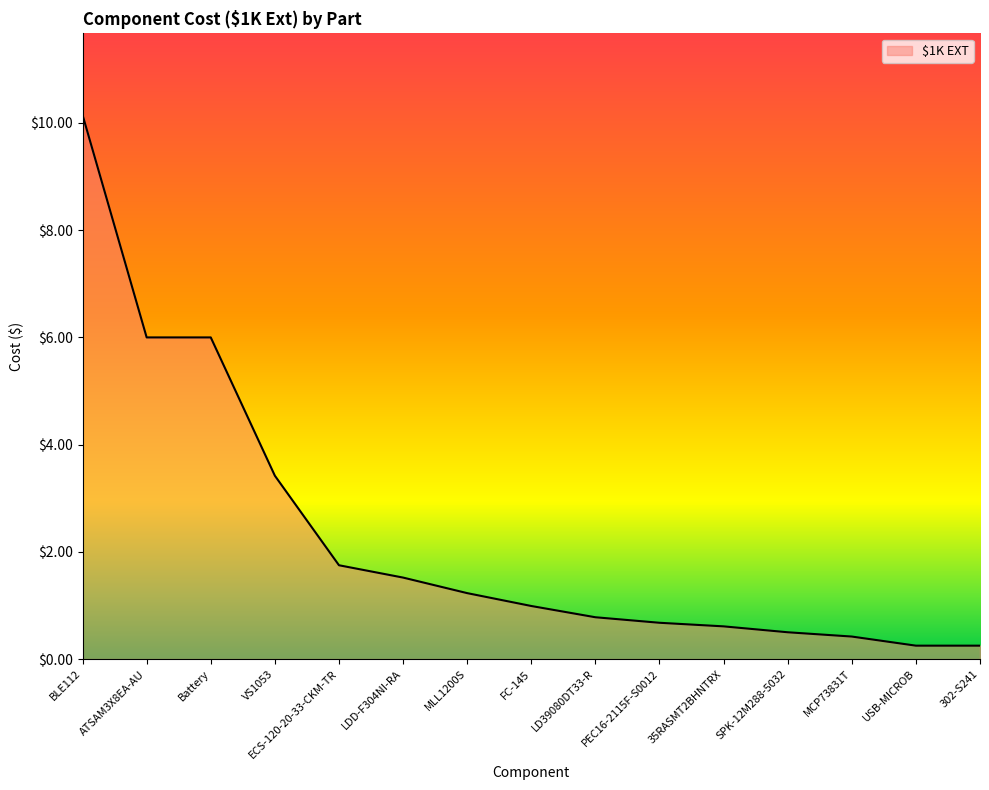

What position from the left is VS1053?

4